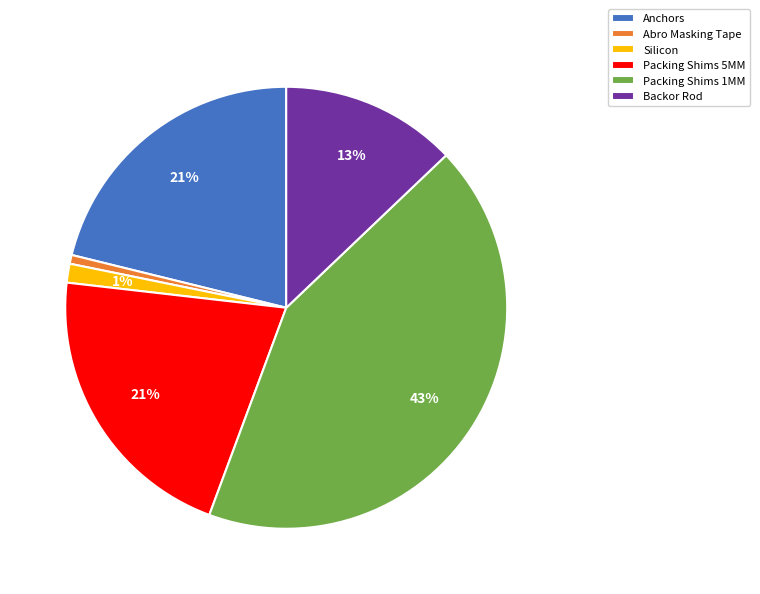

What percentage is the Abro Masking Tape slice, to the nearest percent?

1%